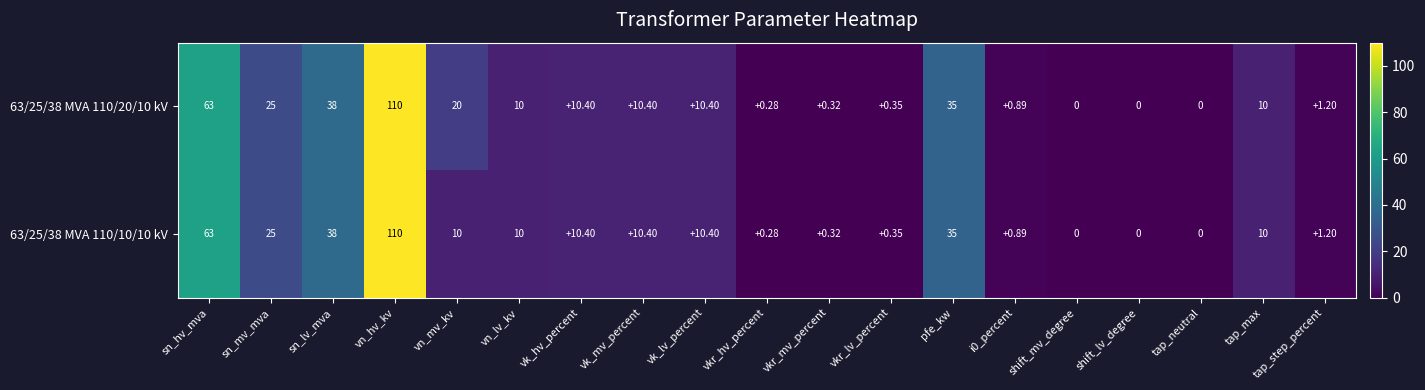

Which series has the largest total across all categories?

63/25/38 MVA 110/20/10 kV